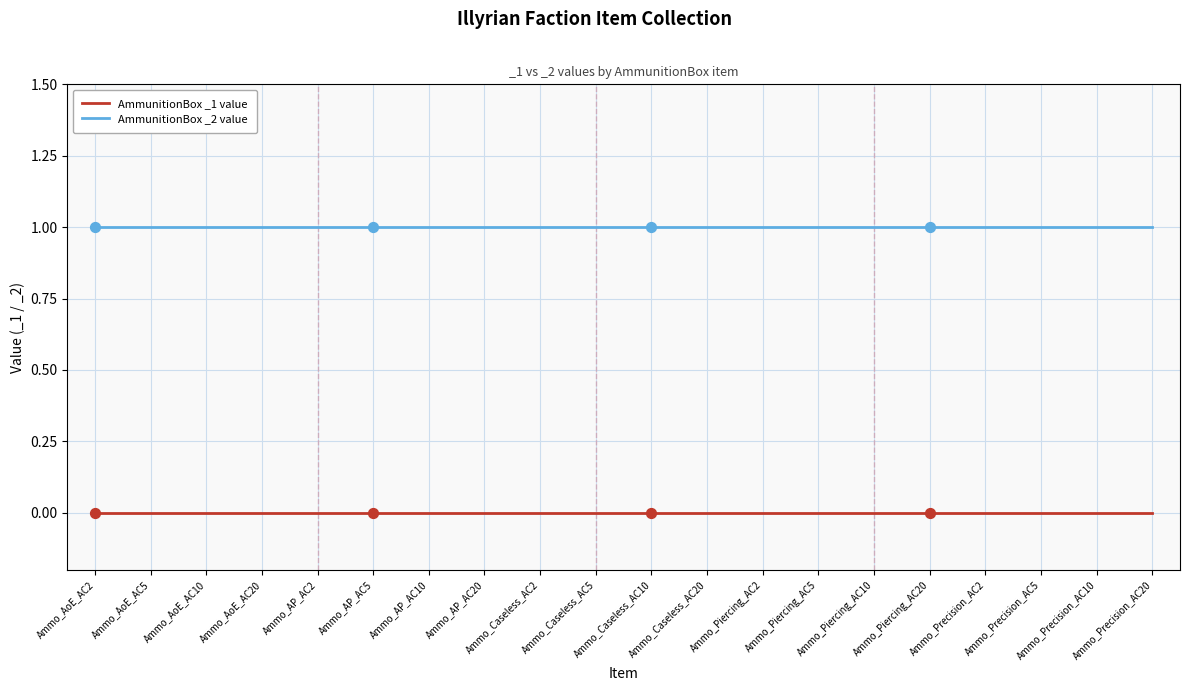

True or false: AmmunitionBox _1 value and AmmunitionBox _2 value intersect in this chart.

False